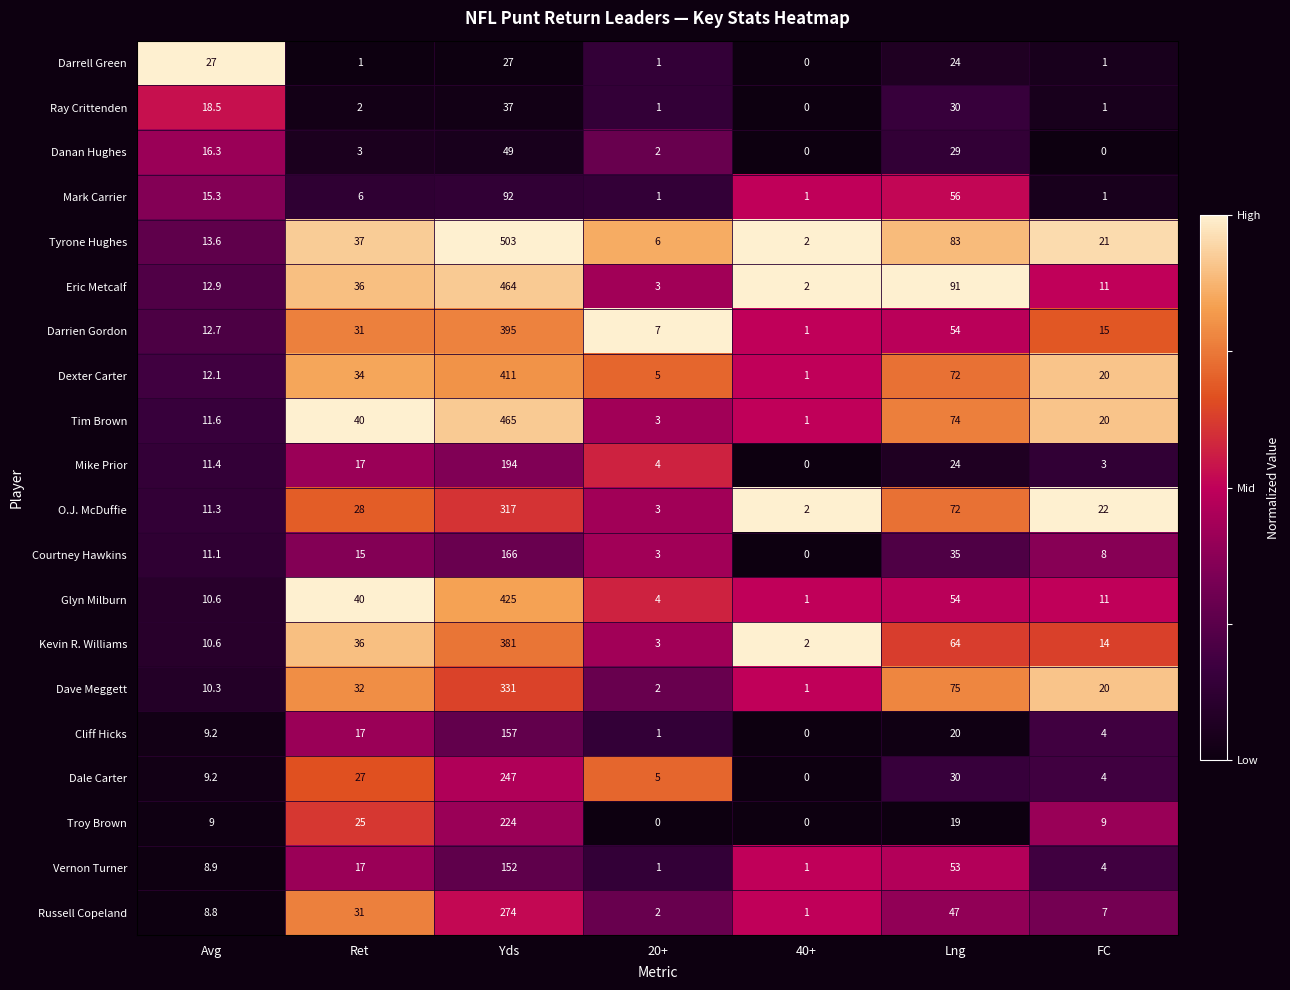

True or false: Danan Hughes has a value of 25.3 at 40+.

False